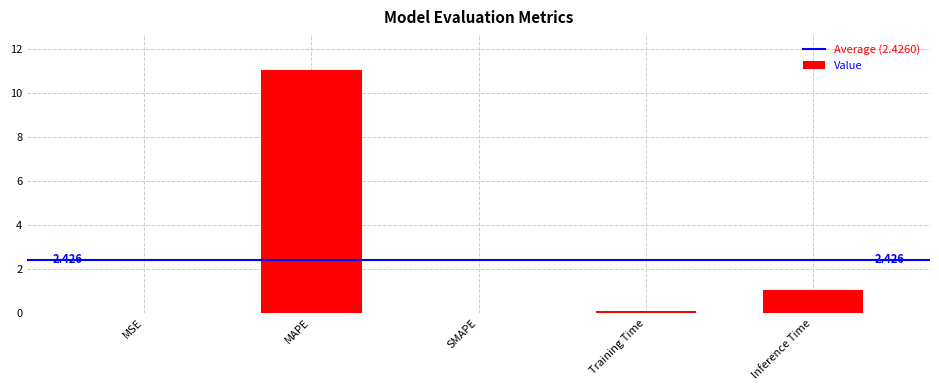

Count the number of categories in the chart.

5